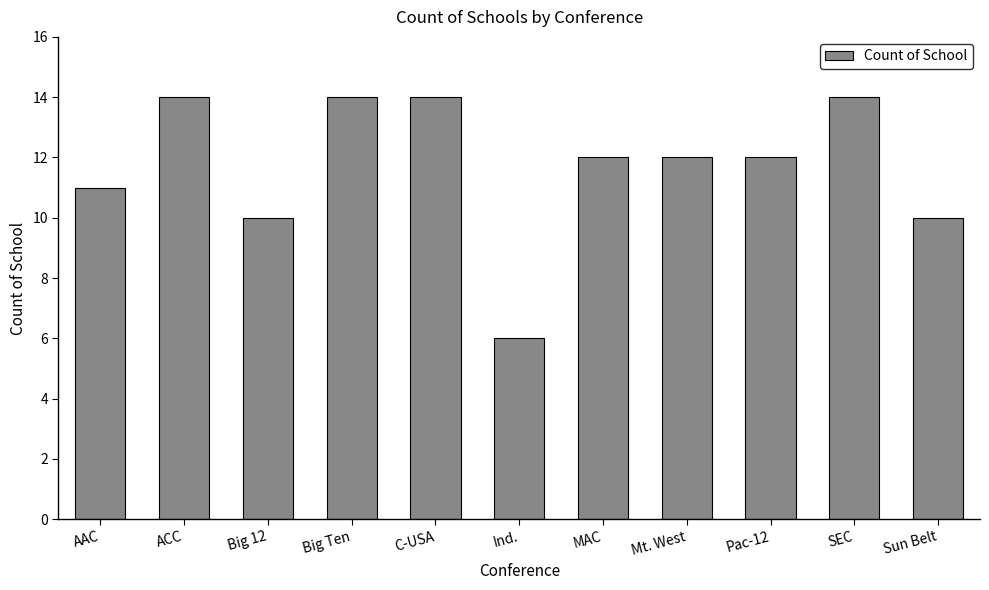

How many values are between 10 and 14?

10